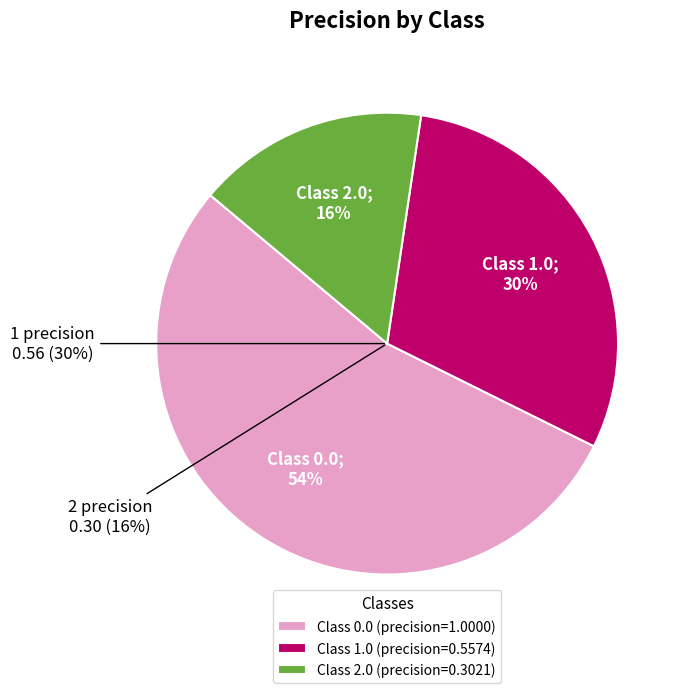

To the nearest percent, what portion does 2.0 represent?

16%